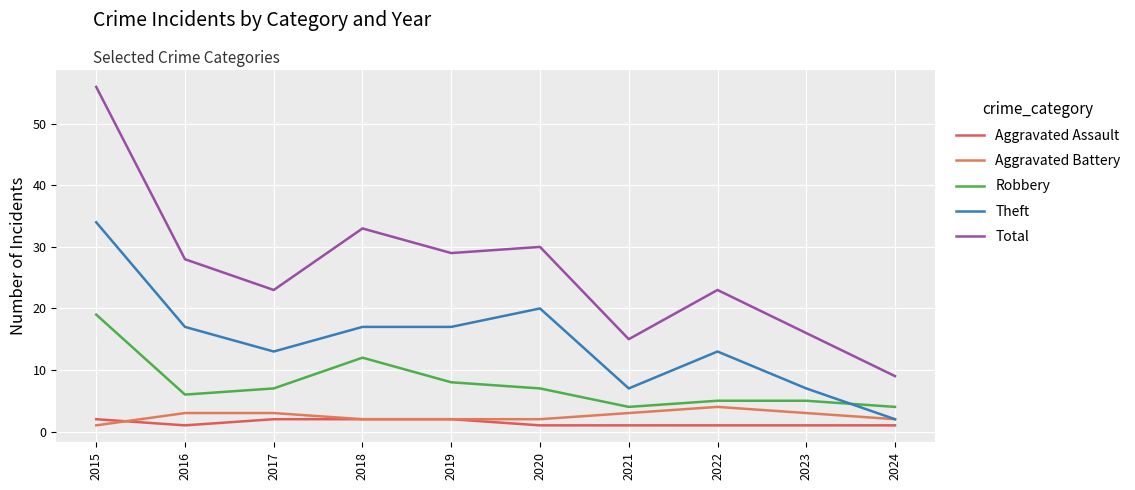

At which label does Aggravated Assault reach its peak?

2015